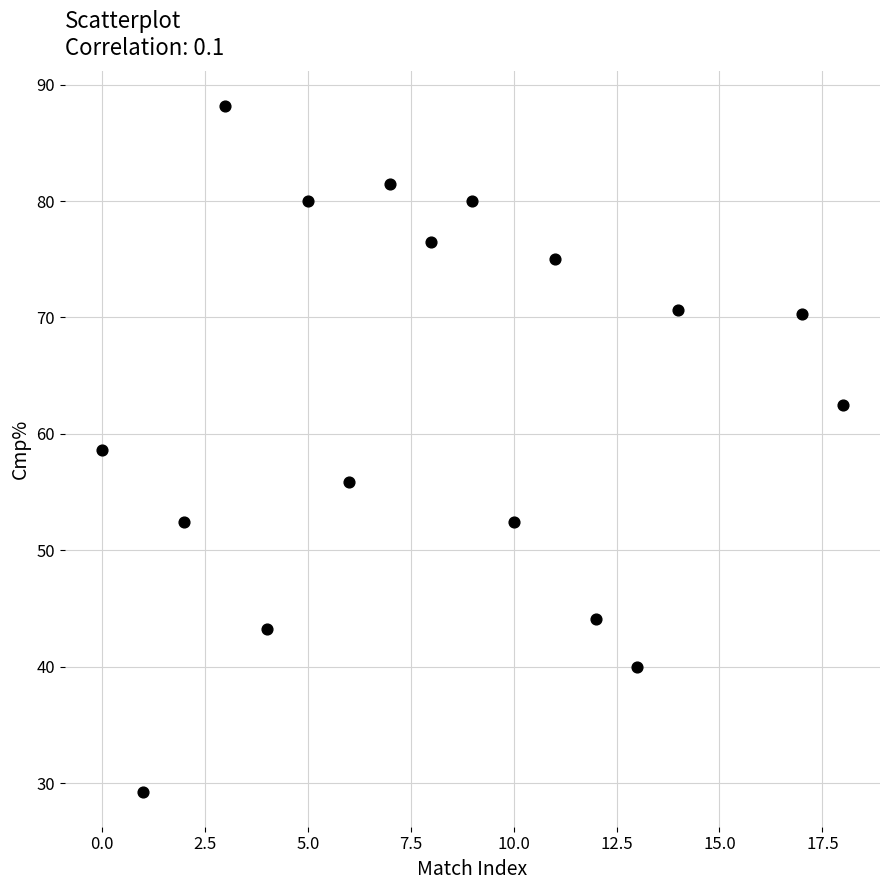

What is the range of Y values (max minus min)?

59.0